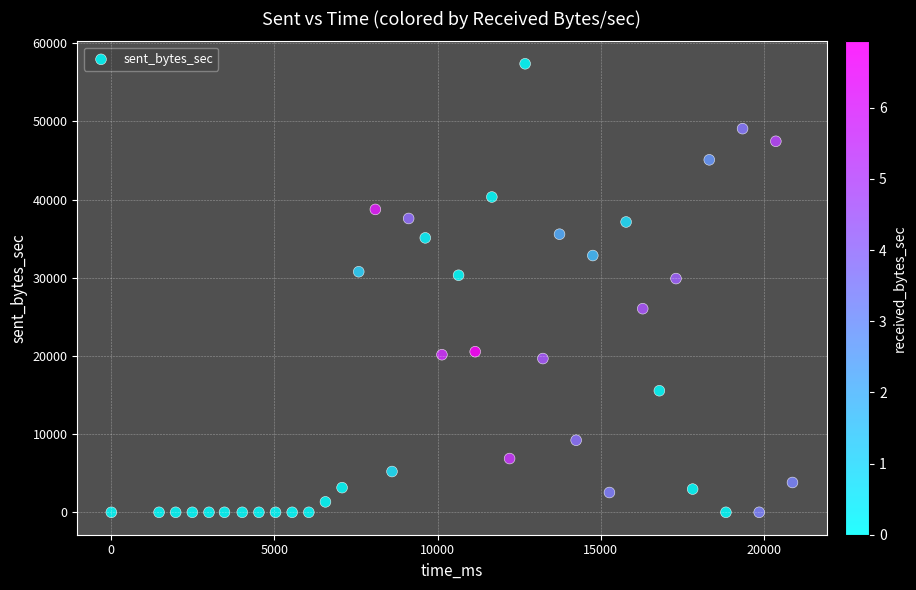

What is the range of X values (max minus min)?

20876